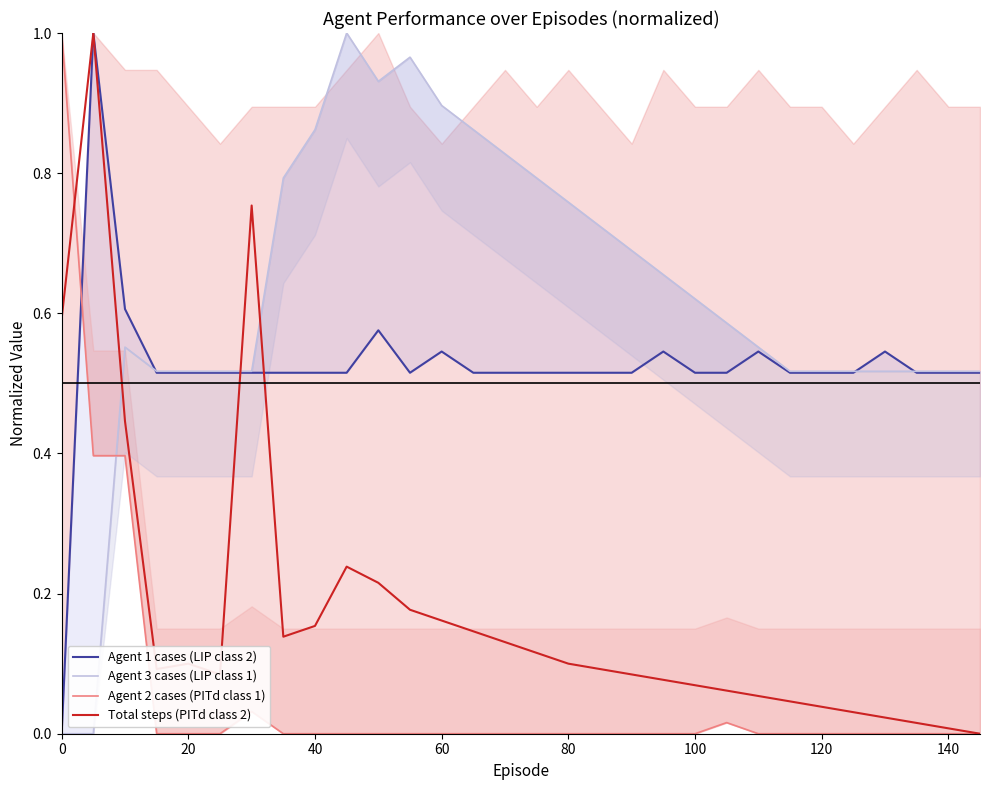

How many times do Agent 2 cases (PITd class 1) and Agent 3 cases (LIP class 1) cross each other?

1